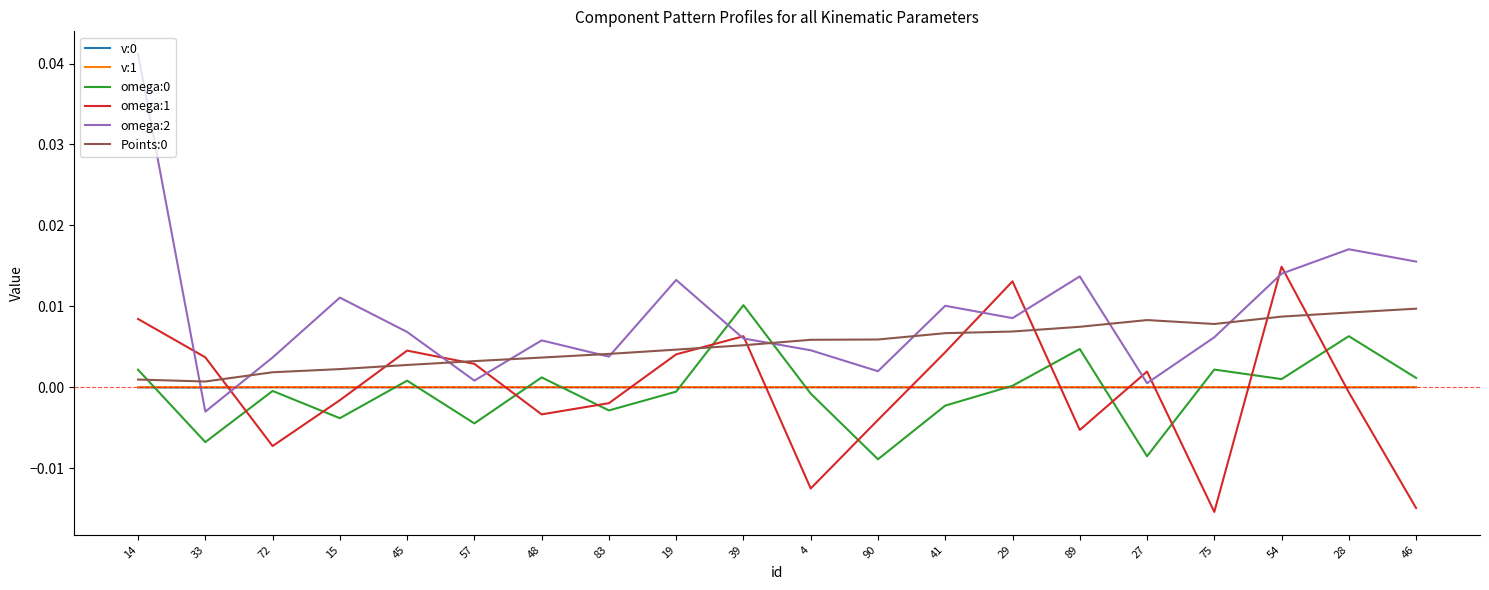

Which series has the largest total across all categories?

omega:2